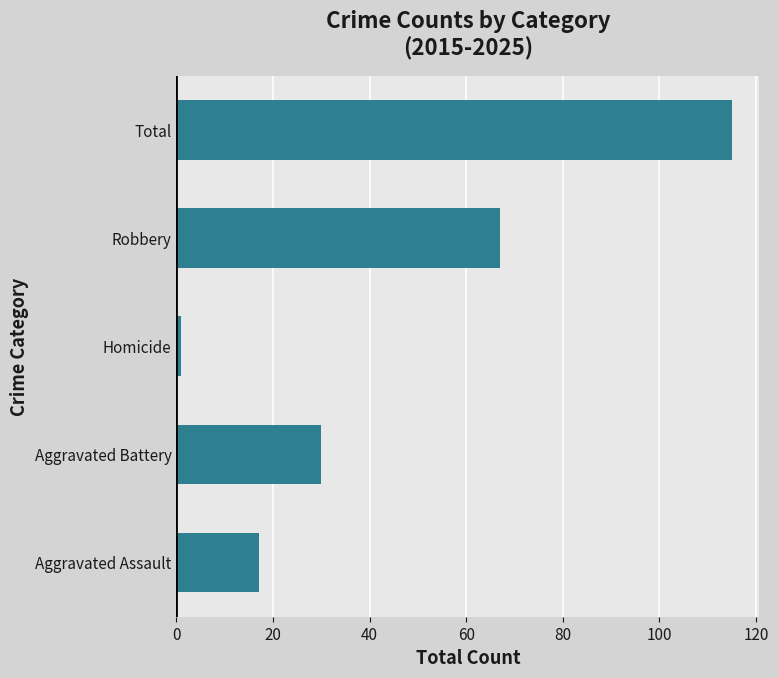

Which label corresponds to the smallest value in the chart?

Homicide